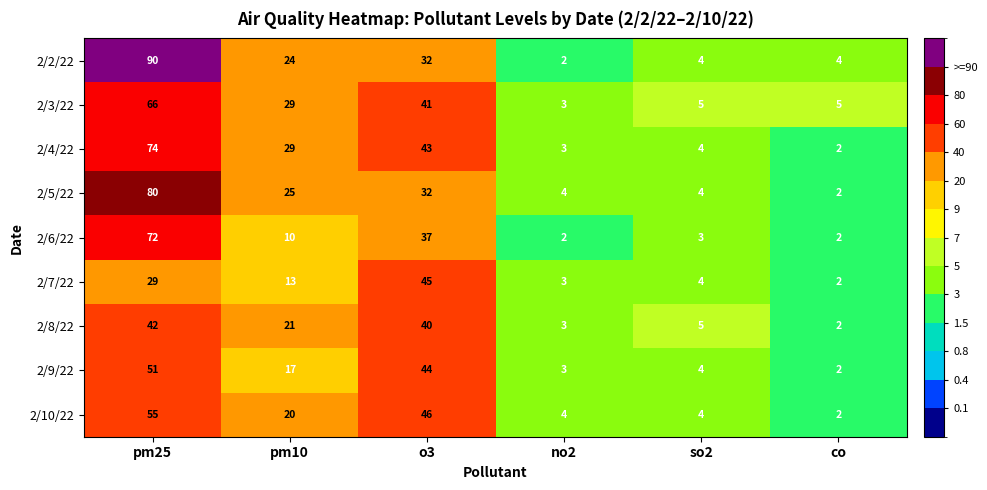

What is the difference between the 2/10/22 values at co and pm10?

18